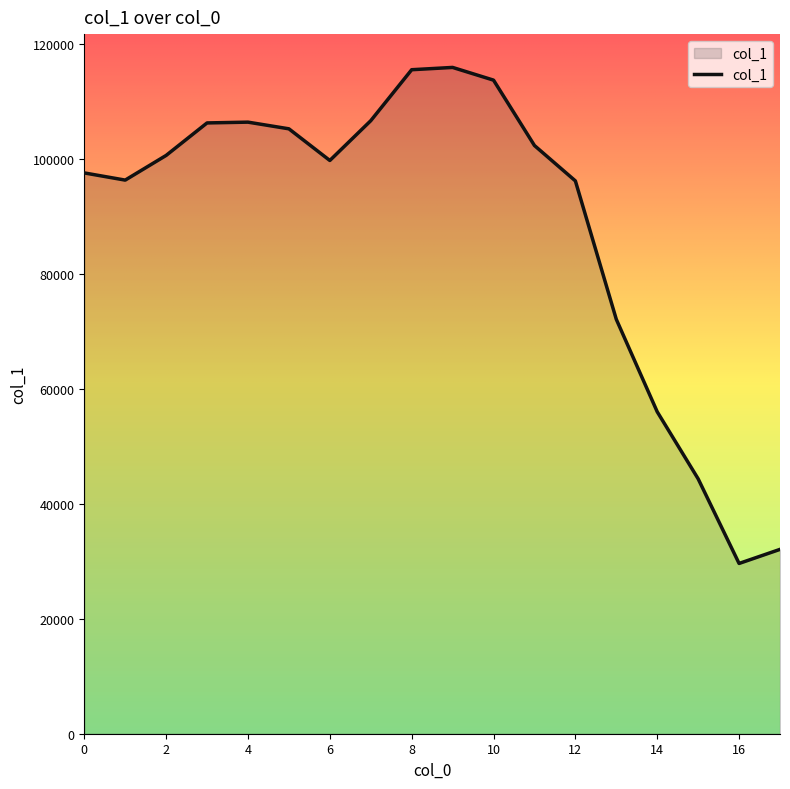

What is the difference between the maximum and minimum values?

86297